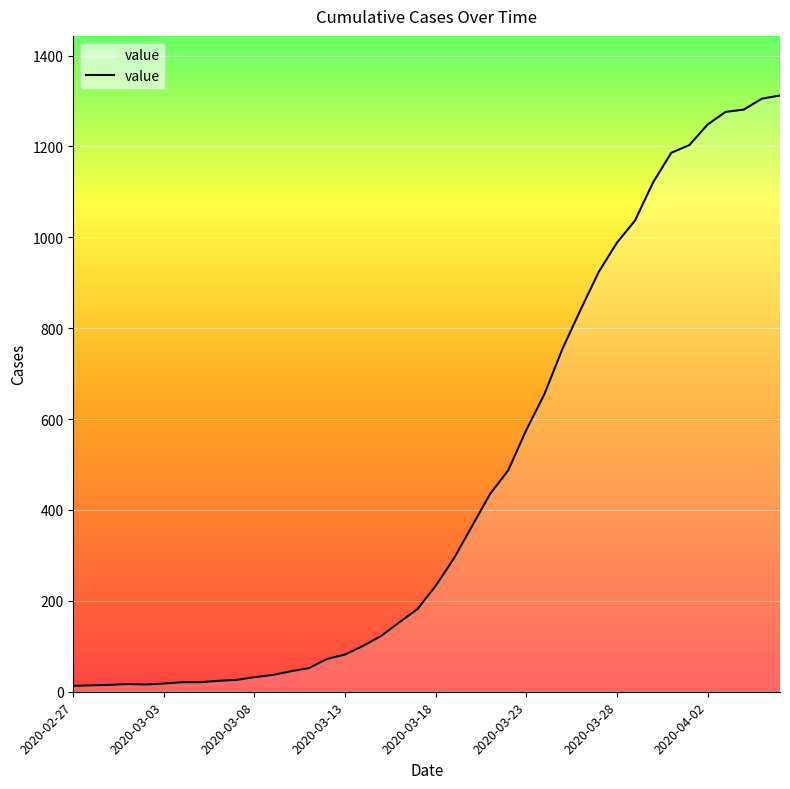

What is the difference between the maximum and minimum values?

1299